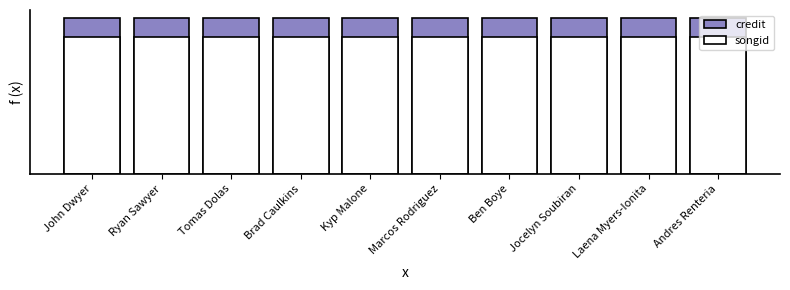

What is the difference between the highest and lowest values at Tomas Dolas?

380310